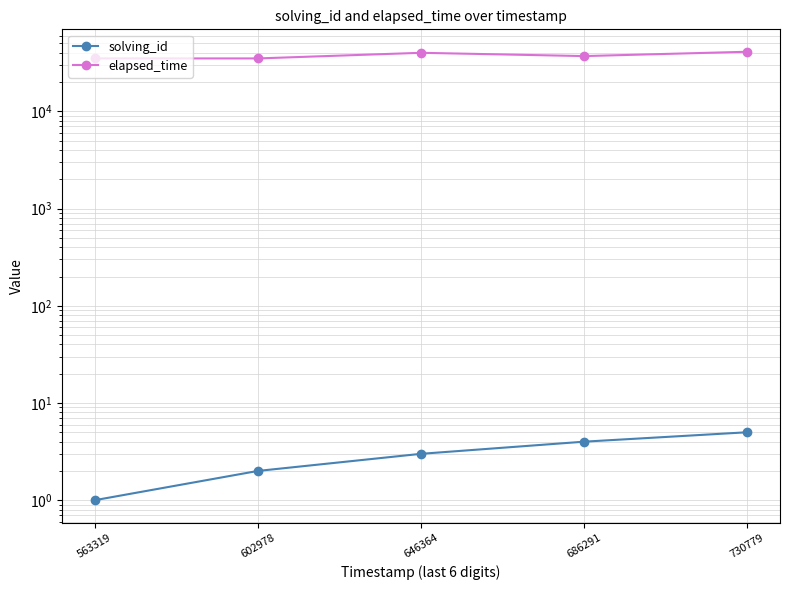

What are all the series names shown in the legend?

solving_id, elapsed_time